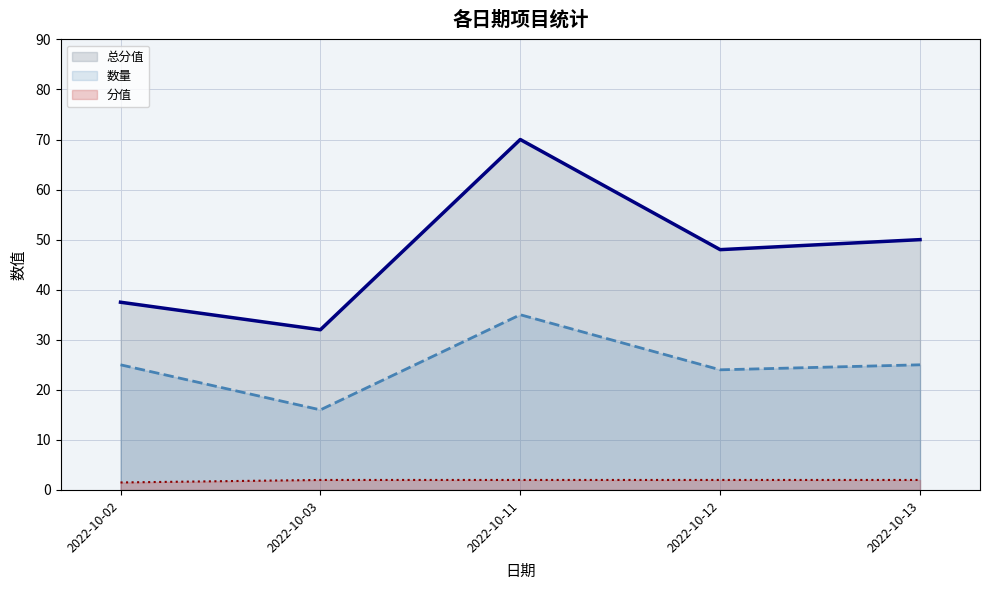

Reading left to right, extract all data points from this chart.

总分值: 2022-10-02=37.5	2022-10-03=32.0	2022-10-11=70.0	2022-10-12=48.0	2022-10-13=50.0
数量: 2022-10-02=25.0	2022-10-03=16.0	2022-10-11=35.0	2022-10-12=24.0	2022-10-13=25.0
分值: 2022-10-02=1.5	2022-10-03=2.0	2022-10-11=2.0	2022-10-12=2.0	2022-10-13=2.0